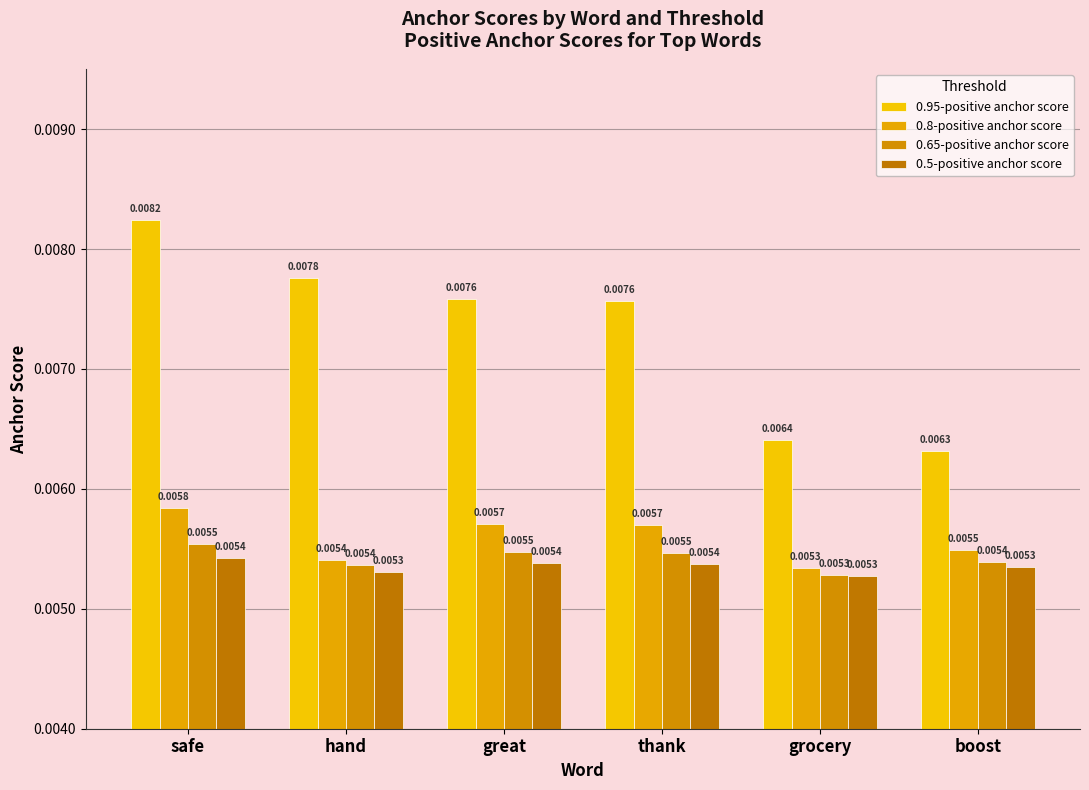

True or false: 0.5-positive anchor score has a value of 0.0 at grocery.

True